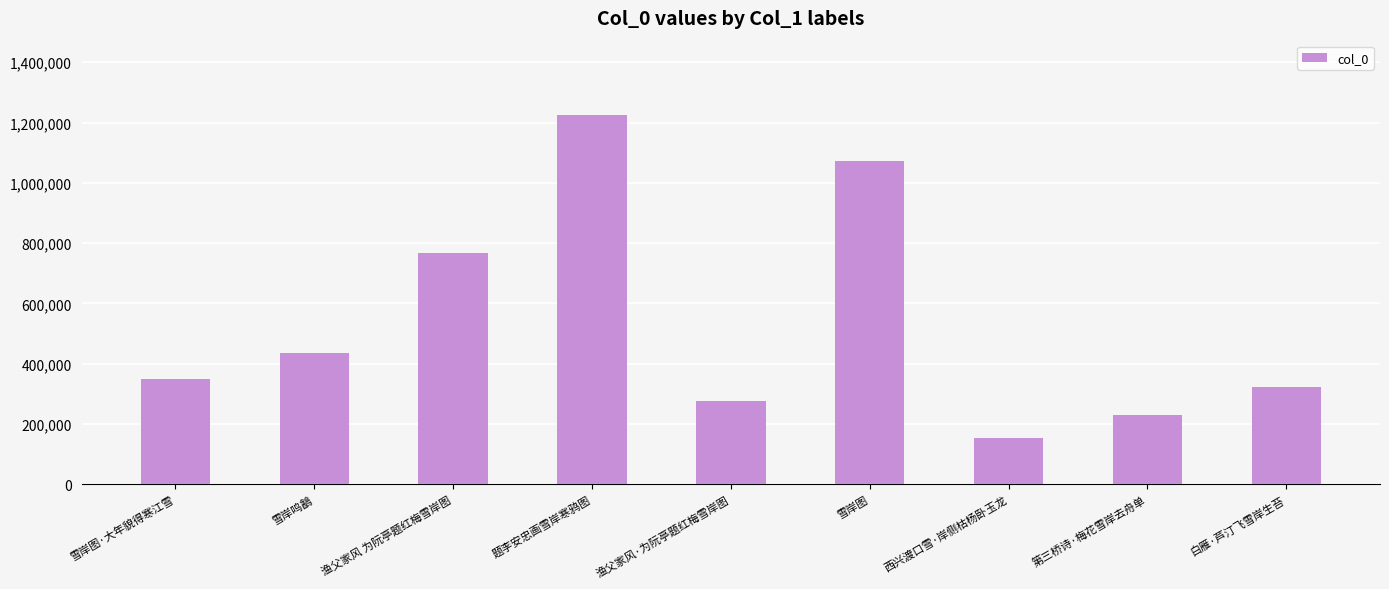

The chart shows a value of 322774 at 白雁·芦汀飞雪岸生苔. True or false?

True